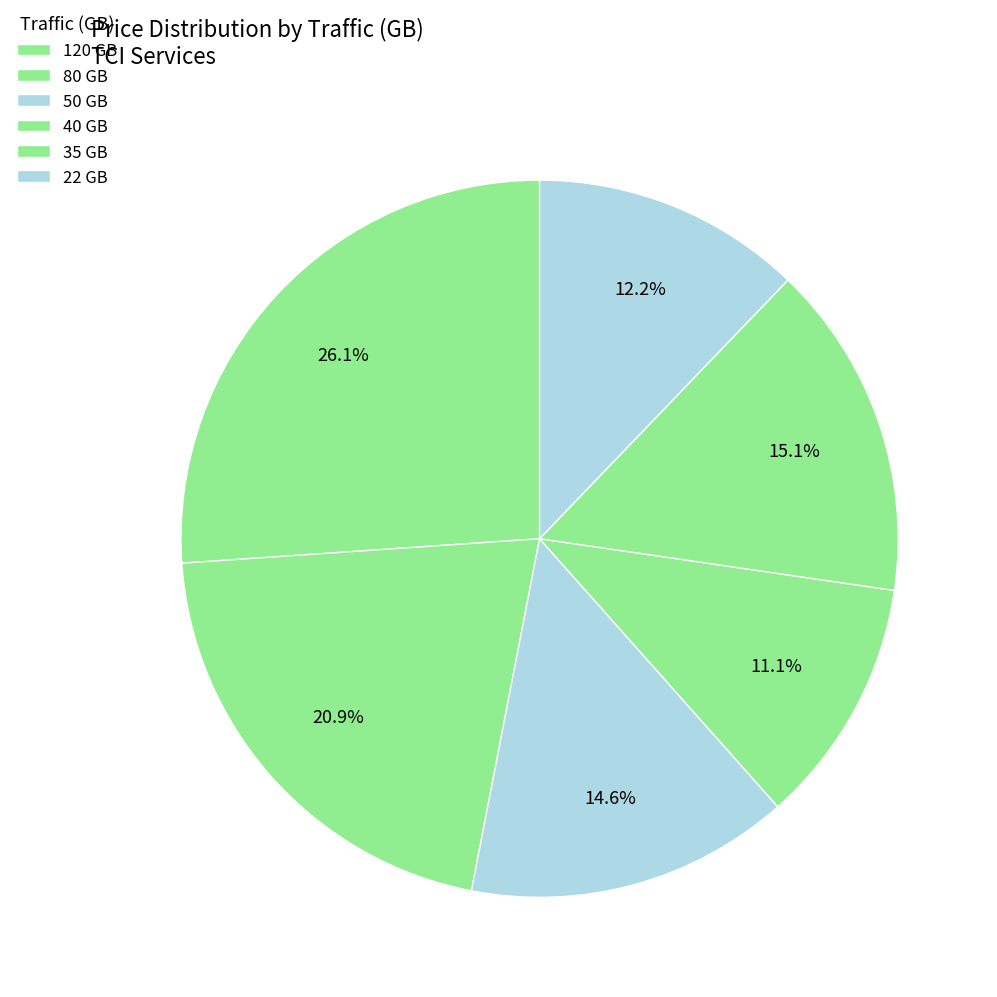

Count the number of slices in the pie.

6